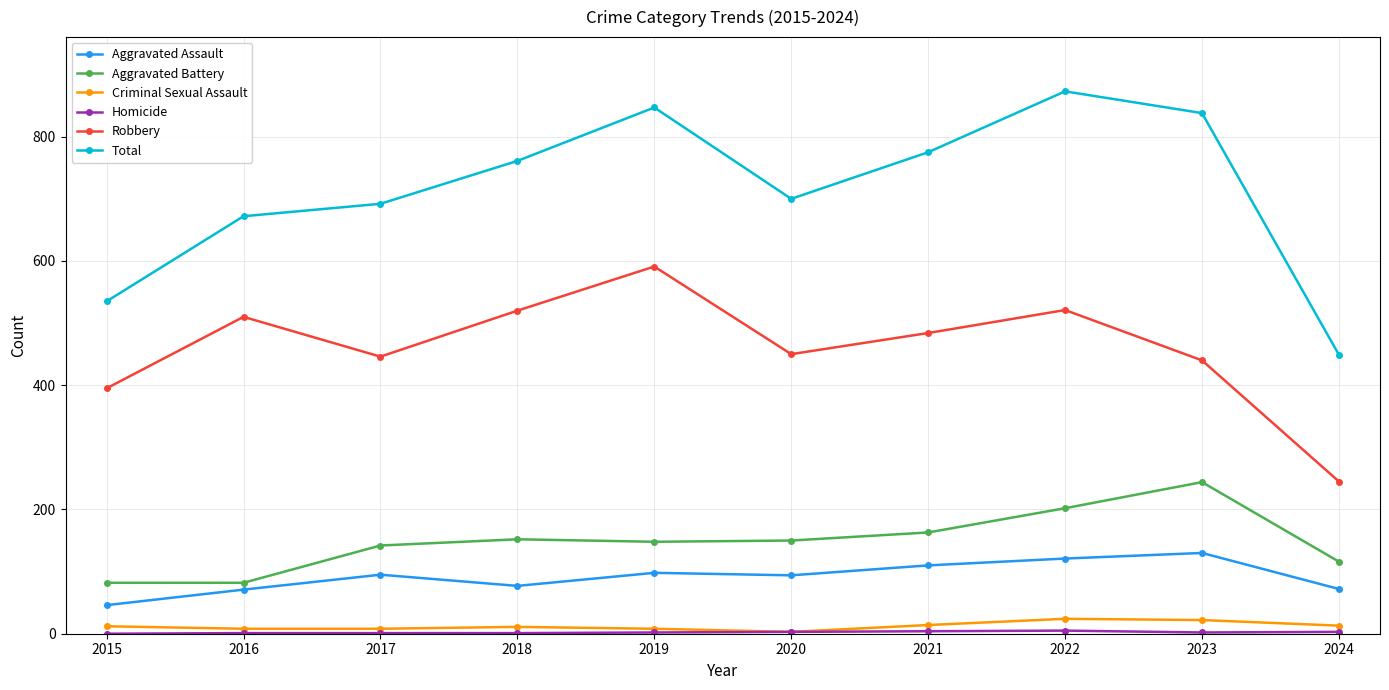

How many distinct data groups are displayed?

6